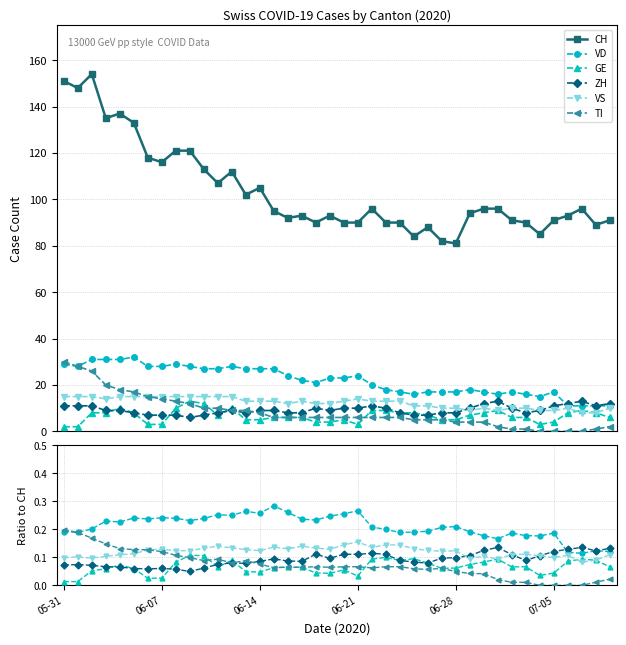

True or false: ZH and CH intersect in this chart.

False